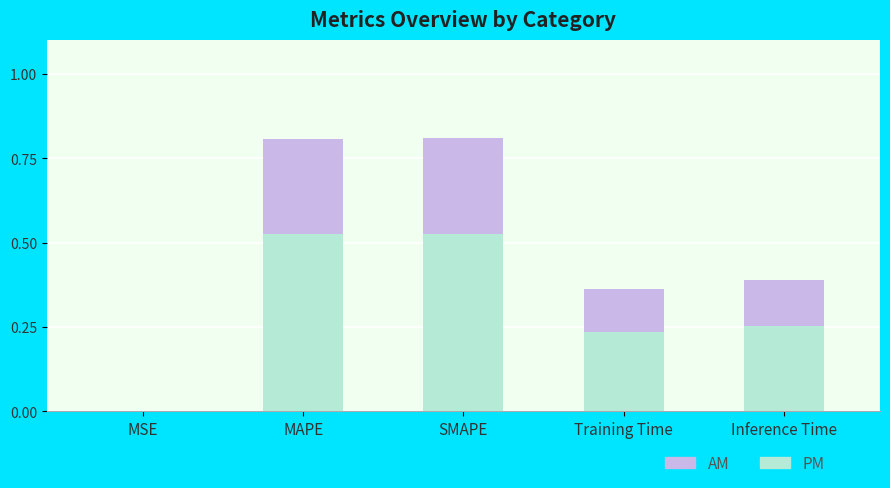

What is the total value across all series at MAPE?

0.8